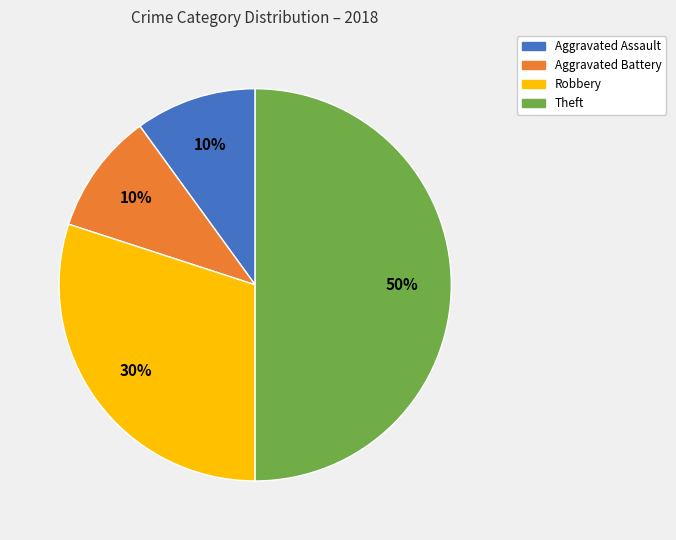

True or false: Robbery accounts for 30% of the total.

True